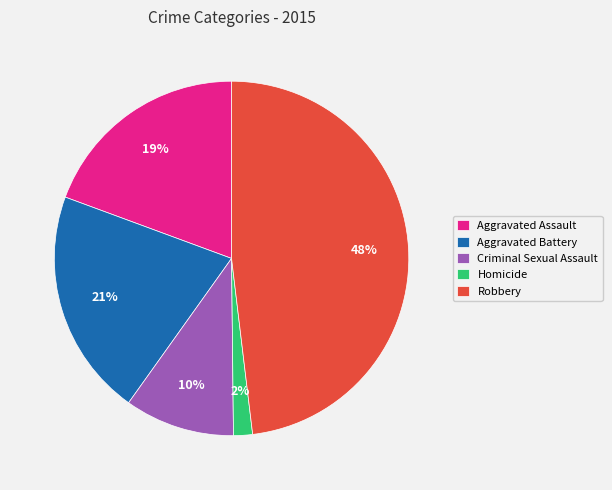

To the nearest percent, what is the average slice percentage?

20%